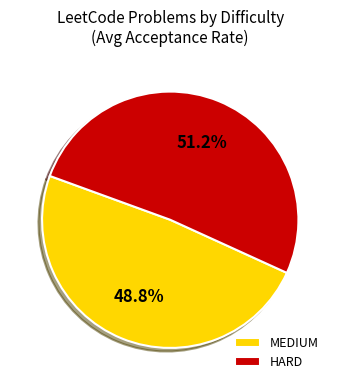

How many slices are in this pie chart?

2